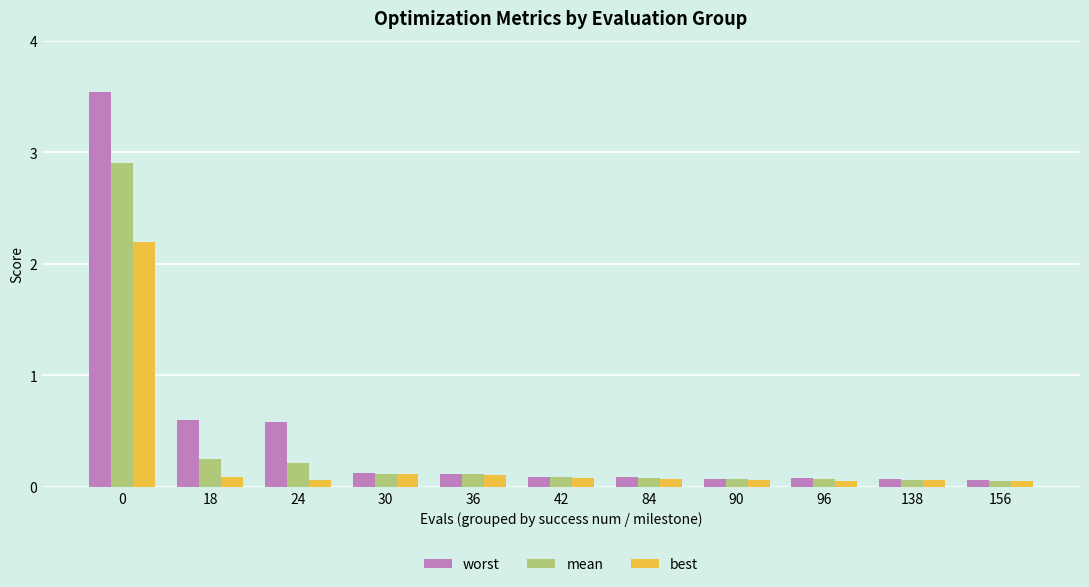

What is the highest value of the worst series?

3.5